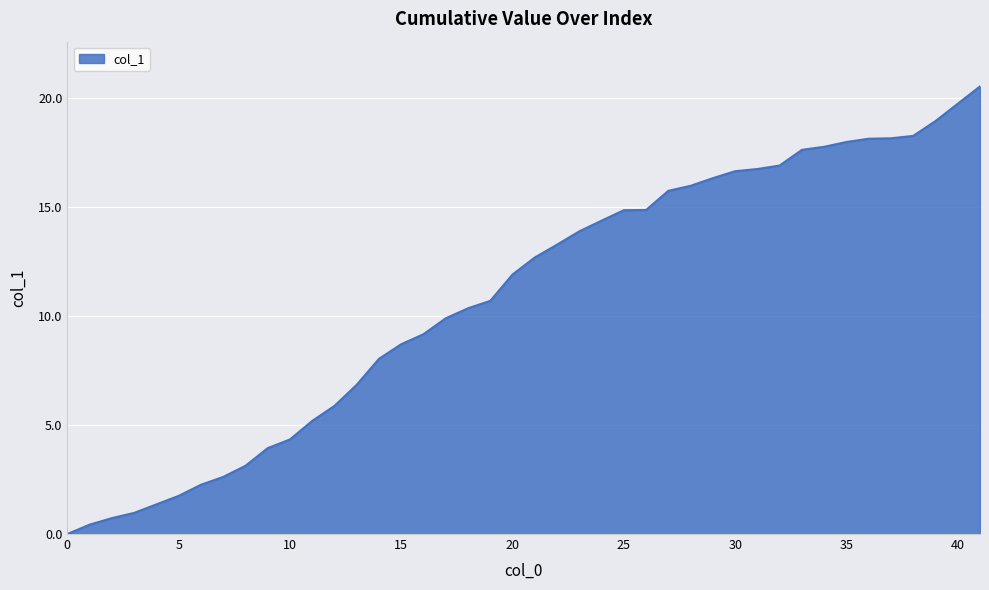

What is the maximum value shown in the chart?

20.5